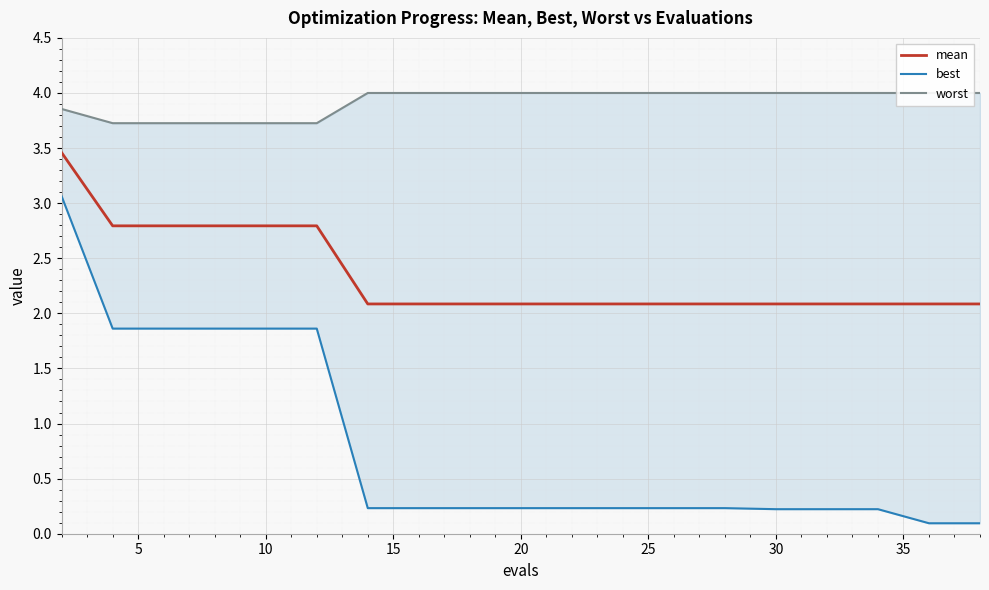

How many lines are shown in the chart?

3